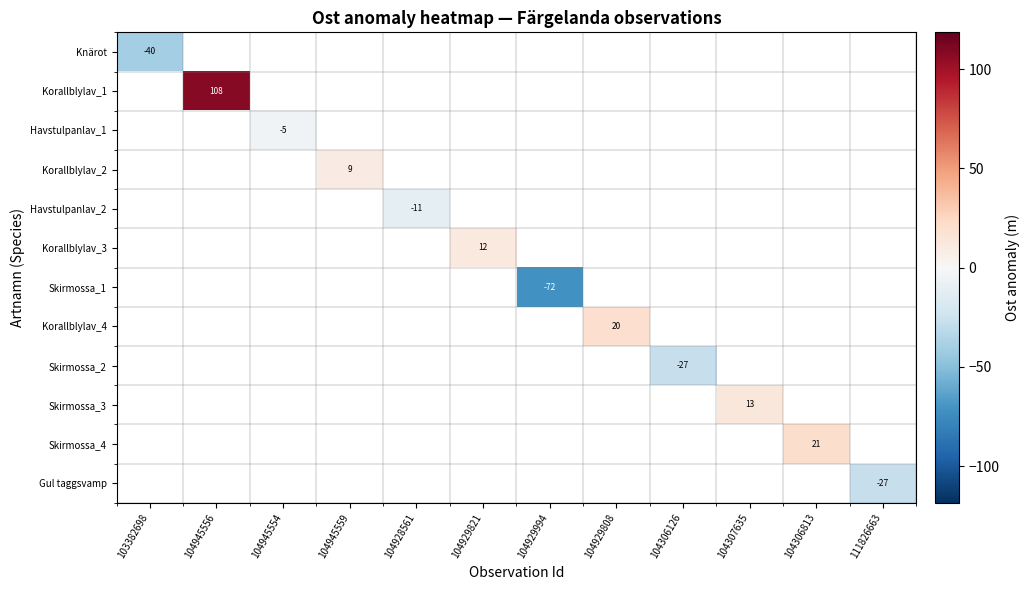

At how many categories does at least one series exceed -36?

10